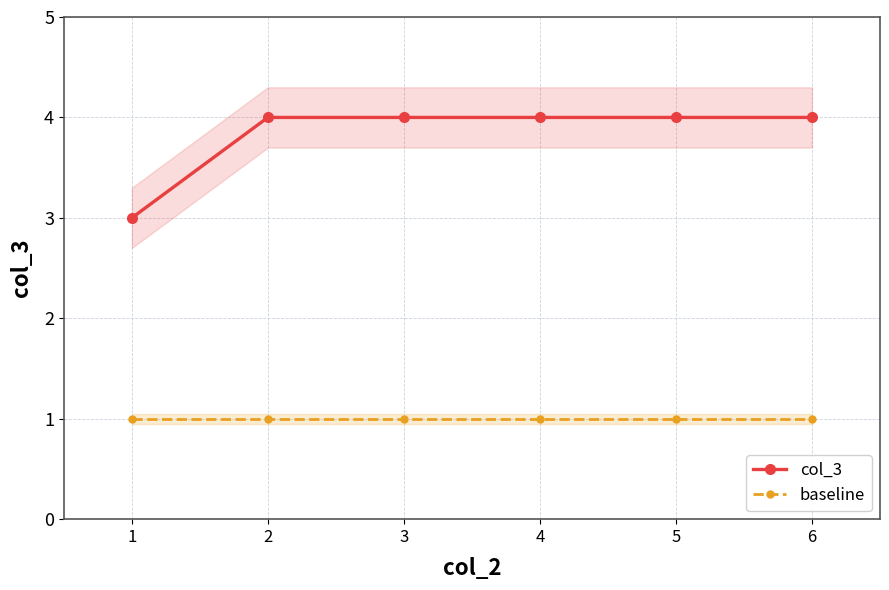

What are all the series names shown in the legend?

col_3, baseline